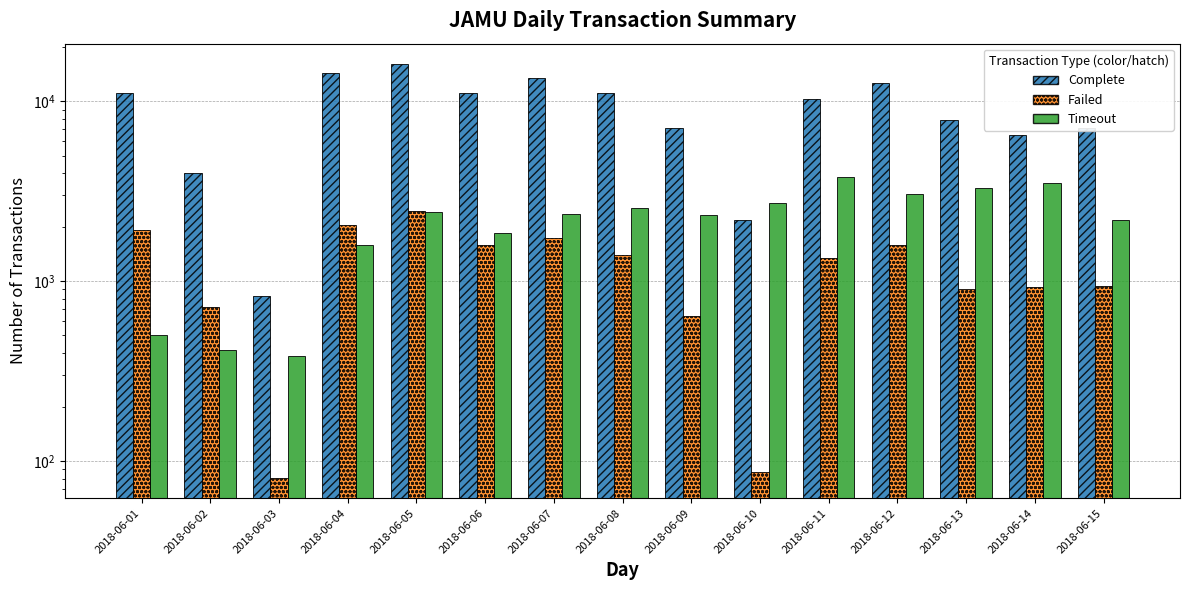

True or false: Complete has a value of 16071 at 2018-06-05.

True